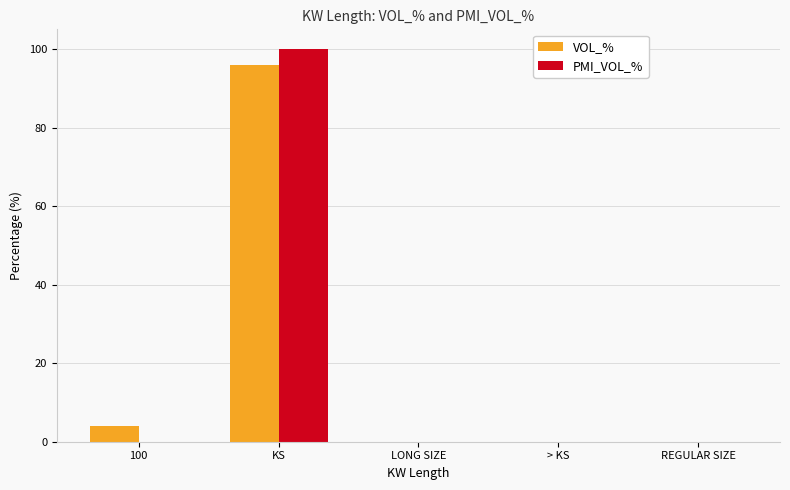

Reading left to right, list all the values displayed in this chart.

VOL_%: 100=4.1	KS=95.9	LONG SIZE=0.0	> KS=0.0	REGULAR SIZE=0.0
PMI_VOL_%: 100=0.0	KS=100.0	LONG SIZE=0.0	> KS=0.0	REGULAR SIZE=0.0